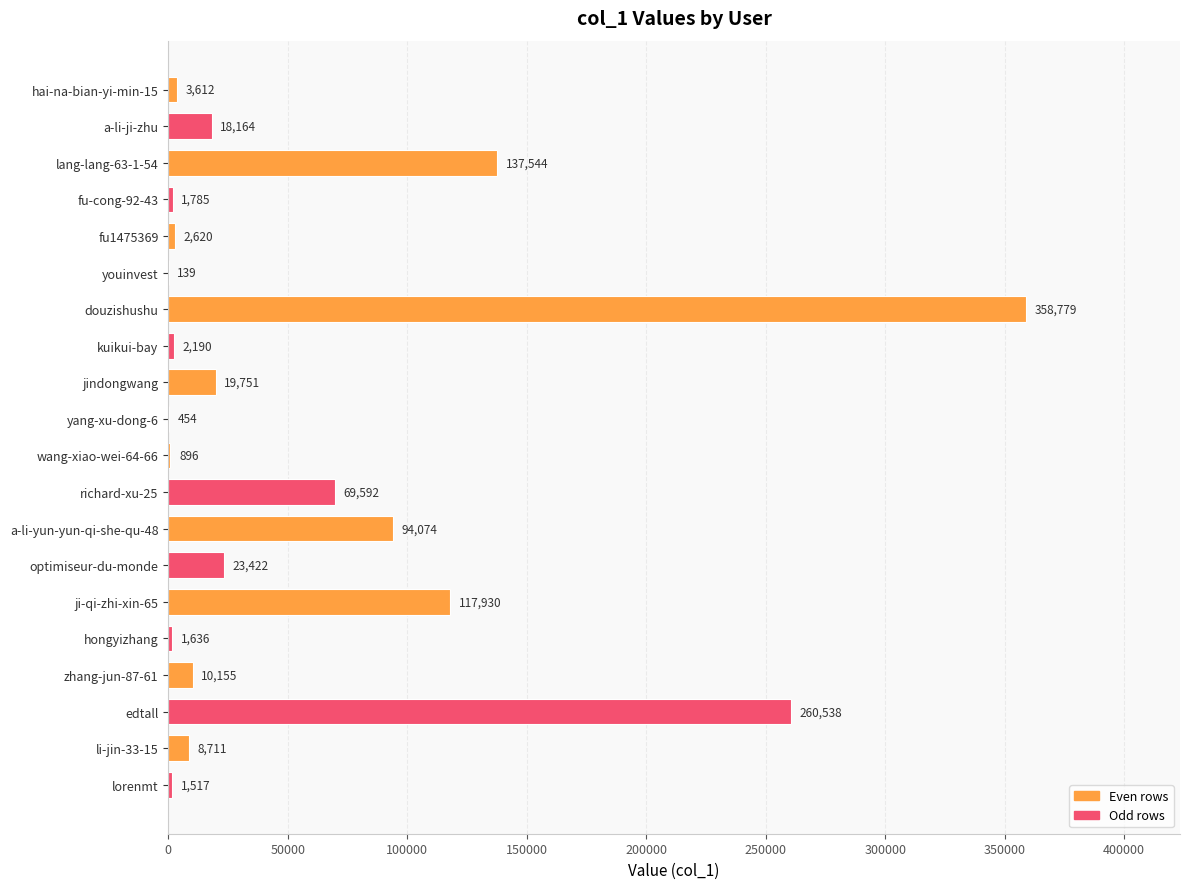

Which has a higher value, optimiseur-du-monde or edtall?

edtall